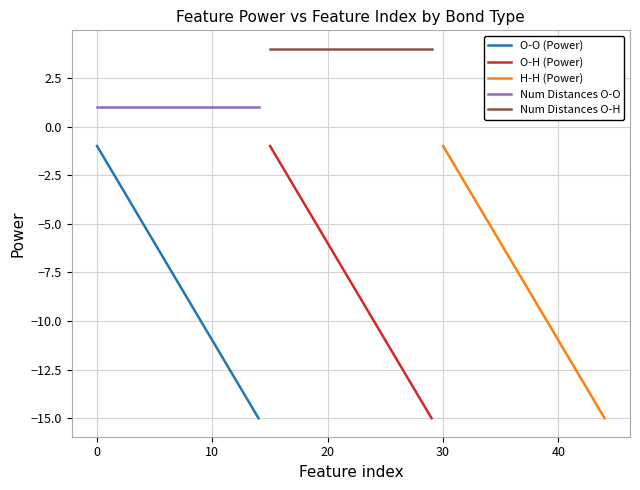

What is the maximum value shown in the chart?

4